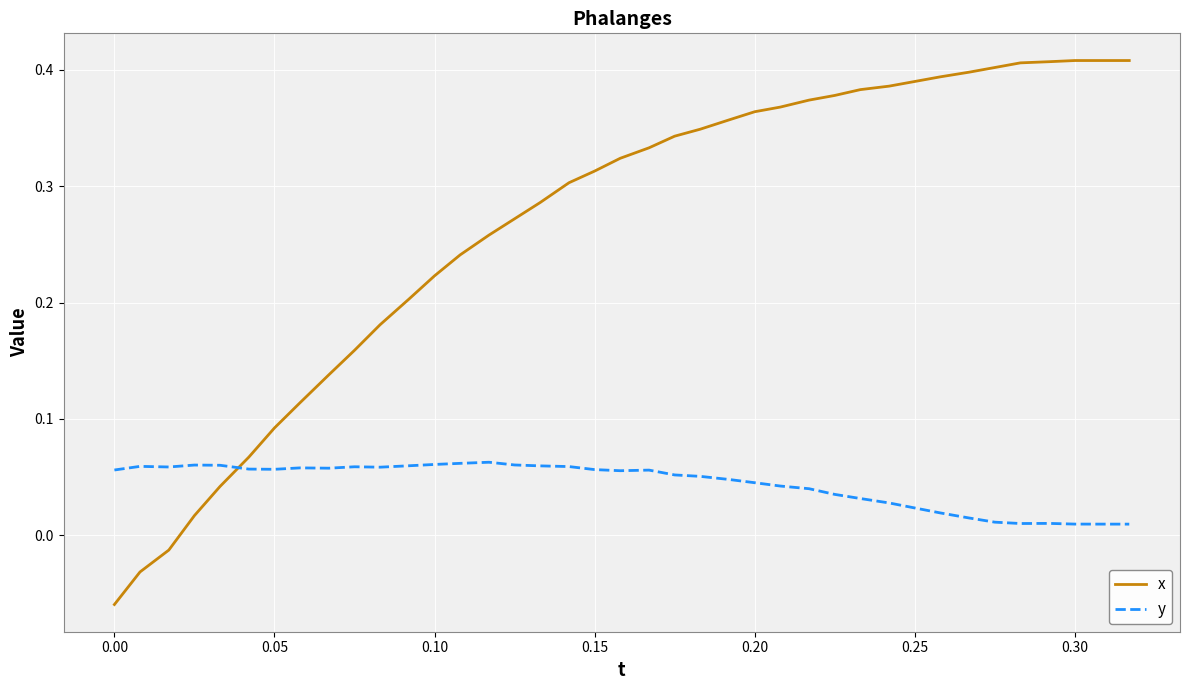

Which series has the widest spread of values?

x